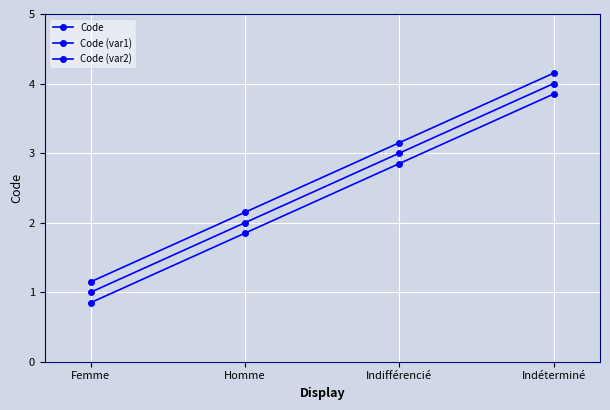

The Code (var1) series shows 4.2 at Indéterminé. True or false?

True